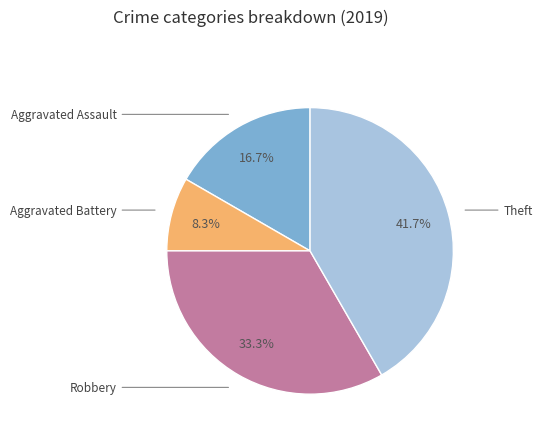

Does any single category account for the majority?

No